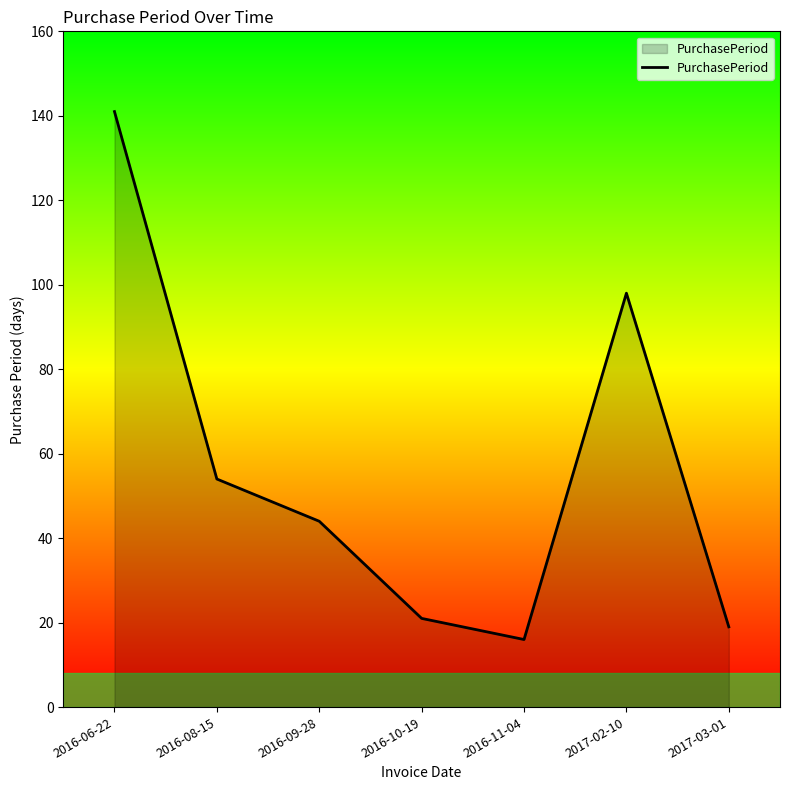

List the labels in order of value, smallest first.

2016-11-04, 2017-03-01, 2016-10-19, 2016-09-28, 2016-08-15, 2017-02-10, 2016-06-22